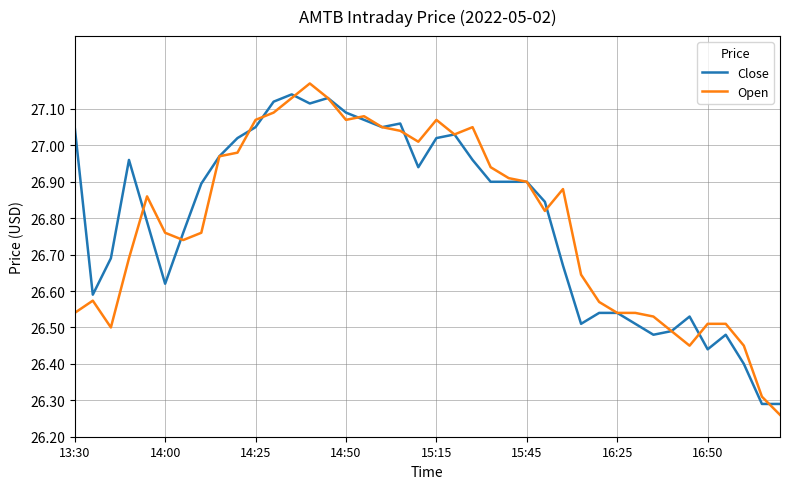

Which series has the largest range (max minus min)?

Open